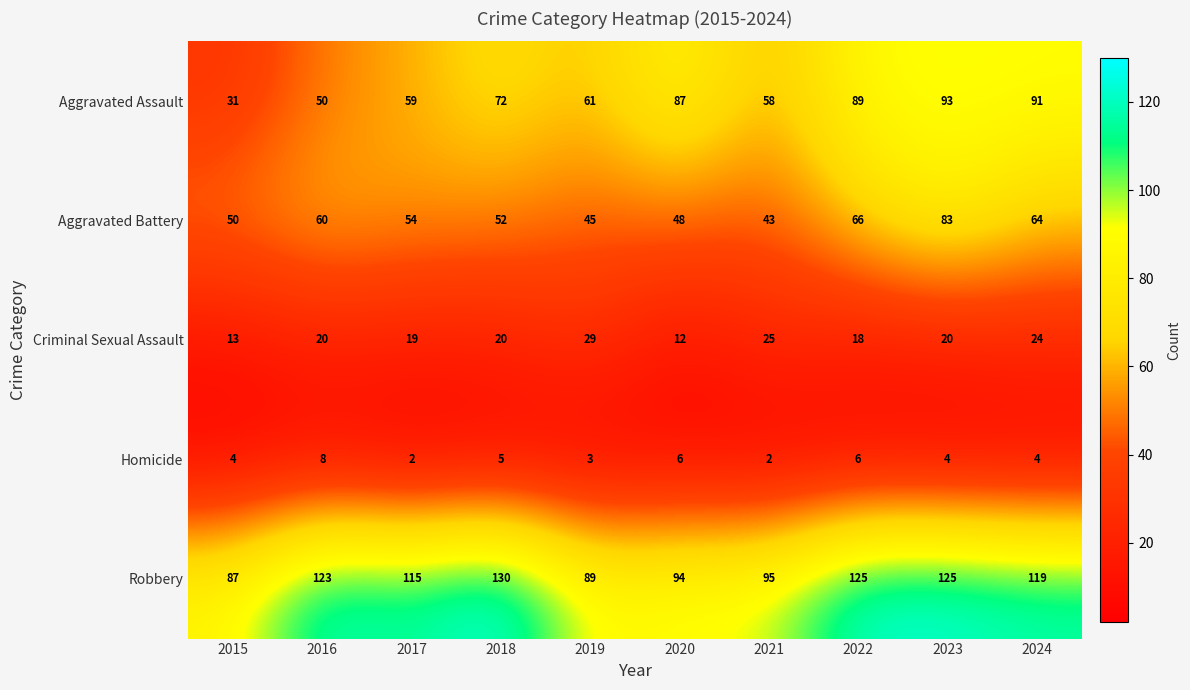

The value of Aggravated Assault at 2016 is 50. True or false?

True